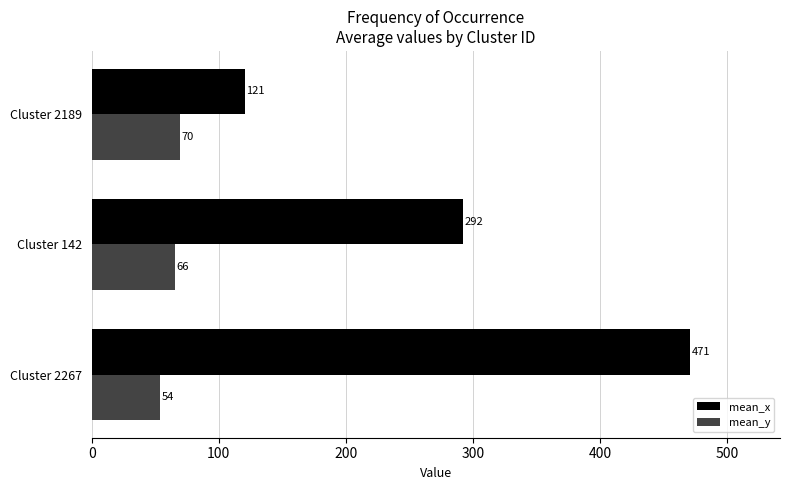

Rank the series by their average value, from highest to lowest.

mean_x, mean_y